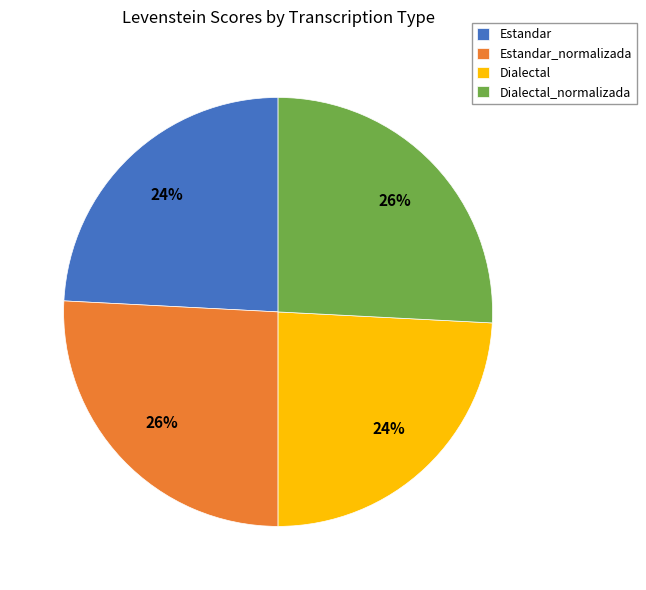

Combined, do Estandar and Dialectal account for over 50%?

No